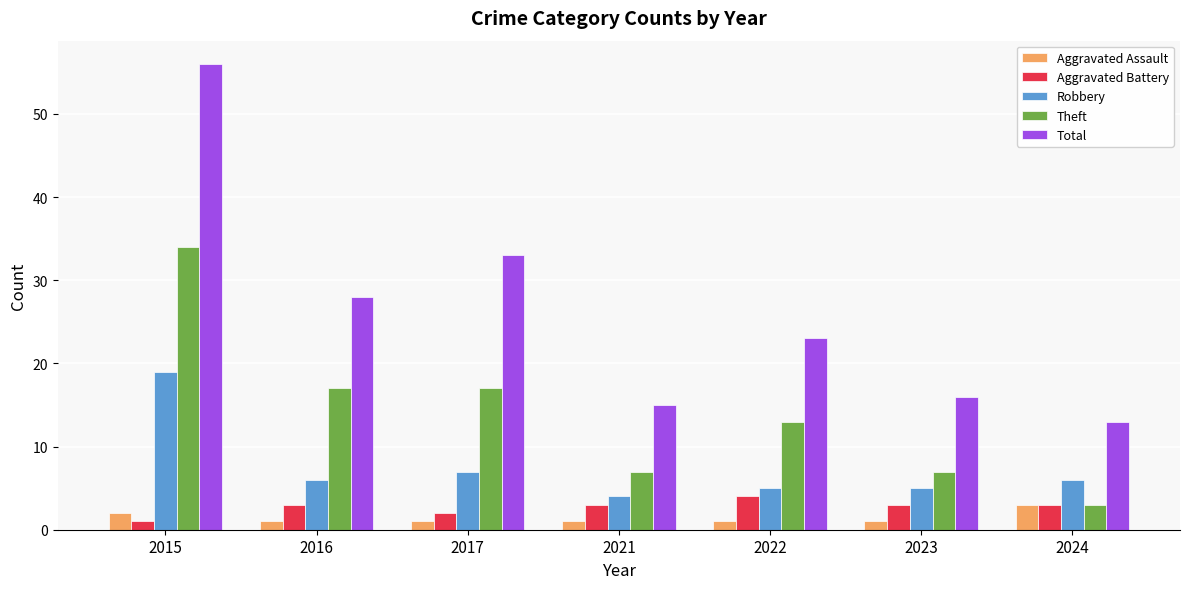

Rank the series by their maximum value, from highest to lowest.

Total, Theft, Robbery, Aggravated Battery, Aggravated Assault